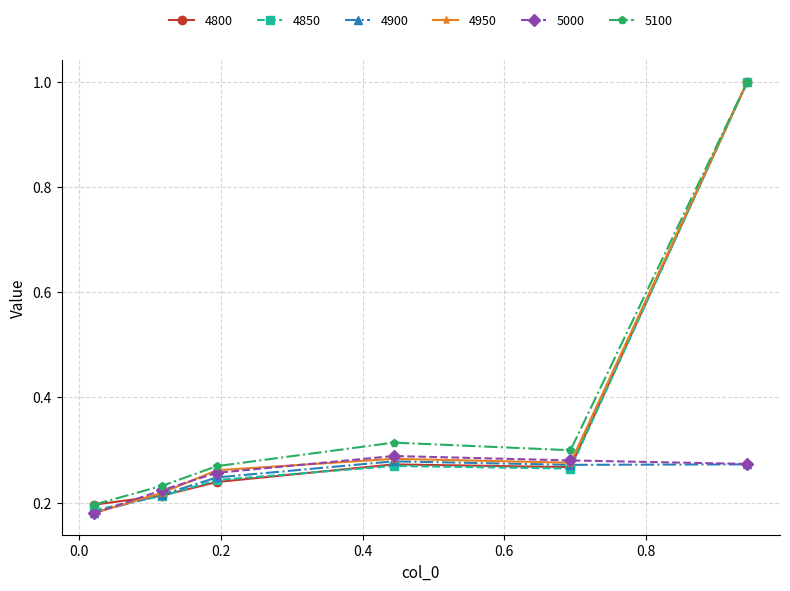

At how many categories does at least one series exceed 0?

6